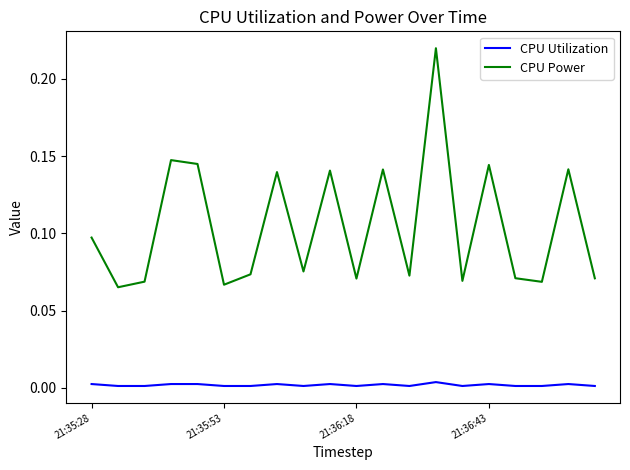

Which series has the largest total across all categories?

CPU Power